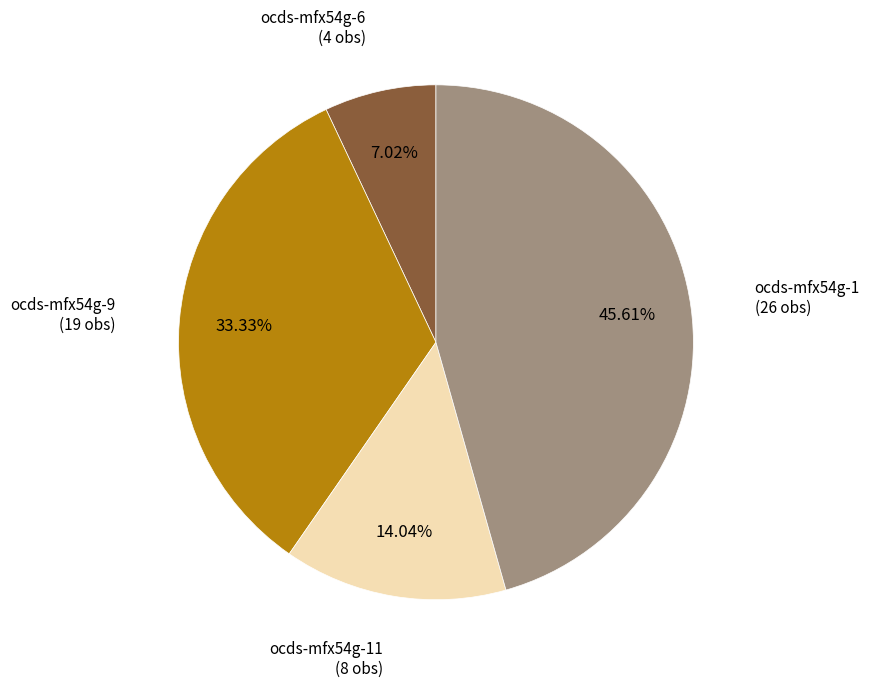

Which slice is the largest?

ocds-mfx54g-1